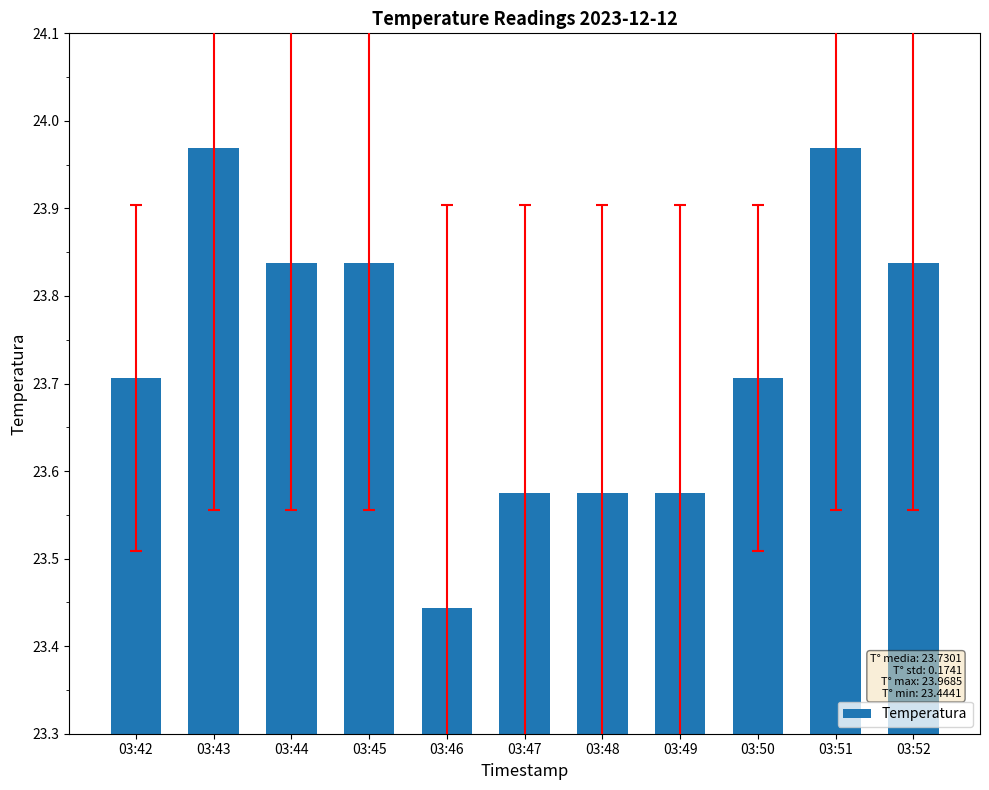

The chart shows a value of 36.8 at 03:46. True or false?

False